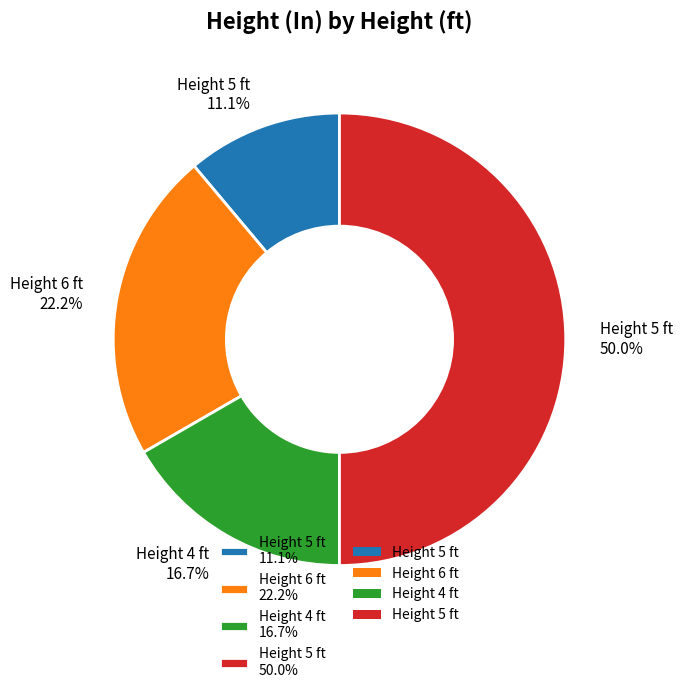

Rank the categories by value from highest to lowest.

Height 5 ft 50.0%, Height 6 ft 22.2%, Height 4 ft 16.7%, Height 5 ft 11.1%